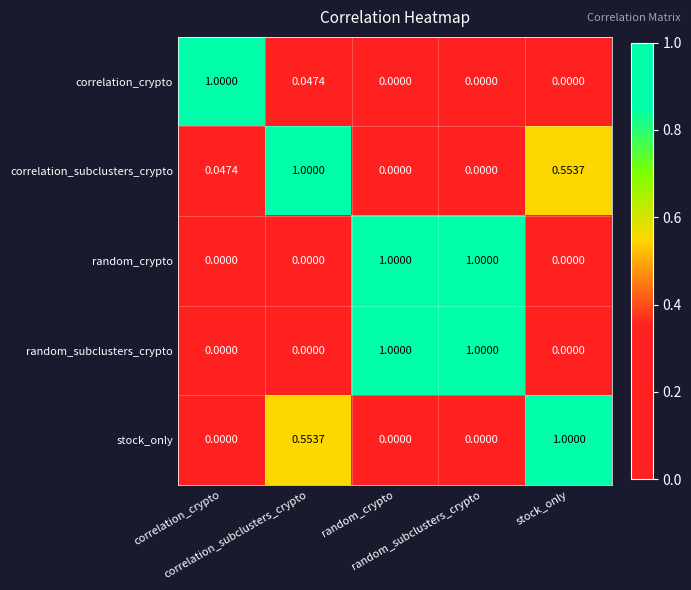

What is the spread (max minus min) of values at correlation_crypto?

1.0